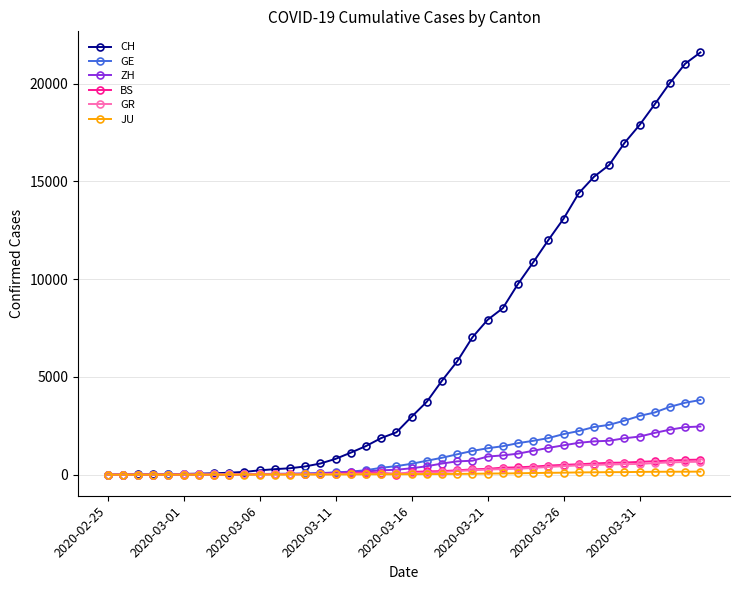

Count the number of categories in the chart.

40